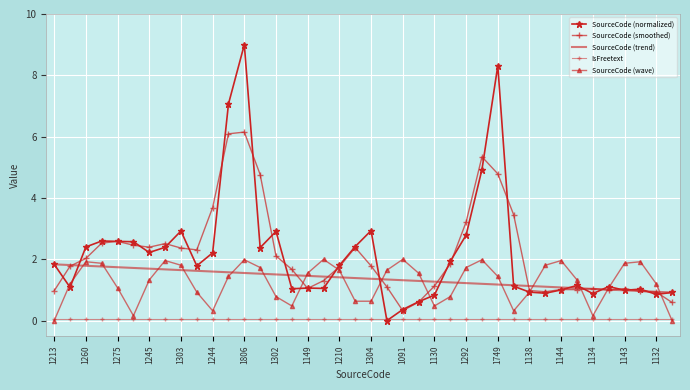

How many lines are shown in the chart?

5